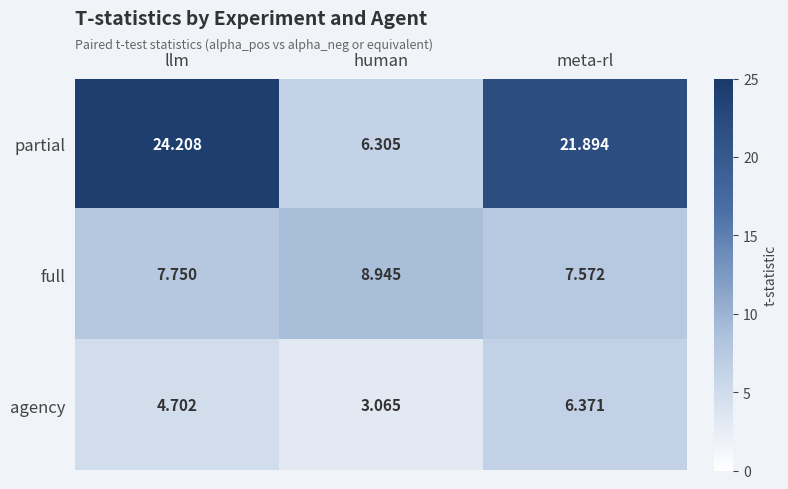

How many data points does each series have?

3